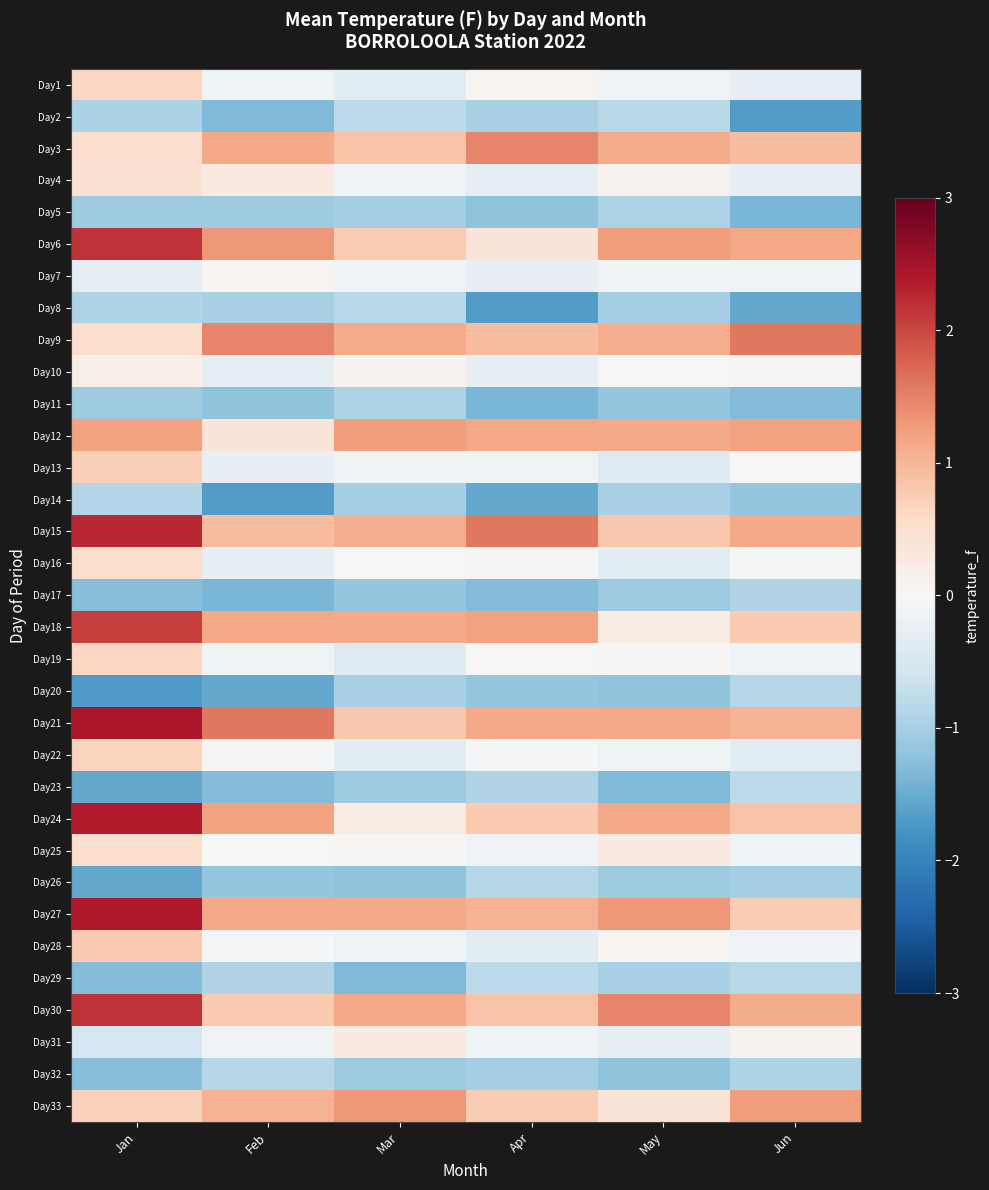

Rank the series by their maximum value, from lowest to highest.

Day5, Day11, Day17, Day14, Day20, Day26, Day32, Day8, Day2, Day23, Day29, Day7, Day10, Day31, Day4, Day16, Day25, Day1, Day19, Day22, Day13, Day28, Day12, Day33, Day3, Day9, Day18, Day6, Day30, Day15, Day24, Day27, Day21